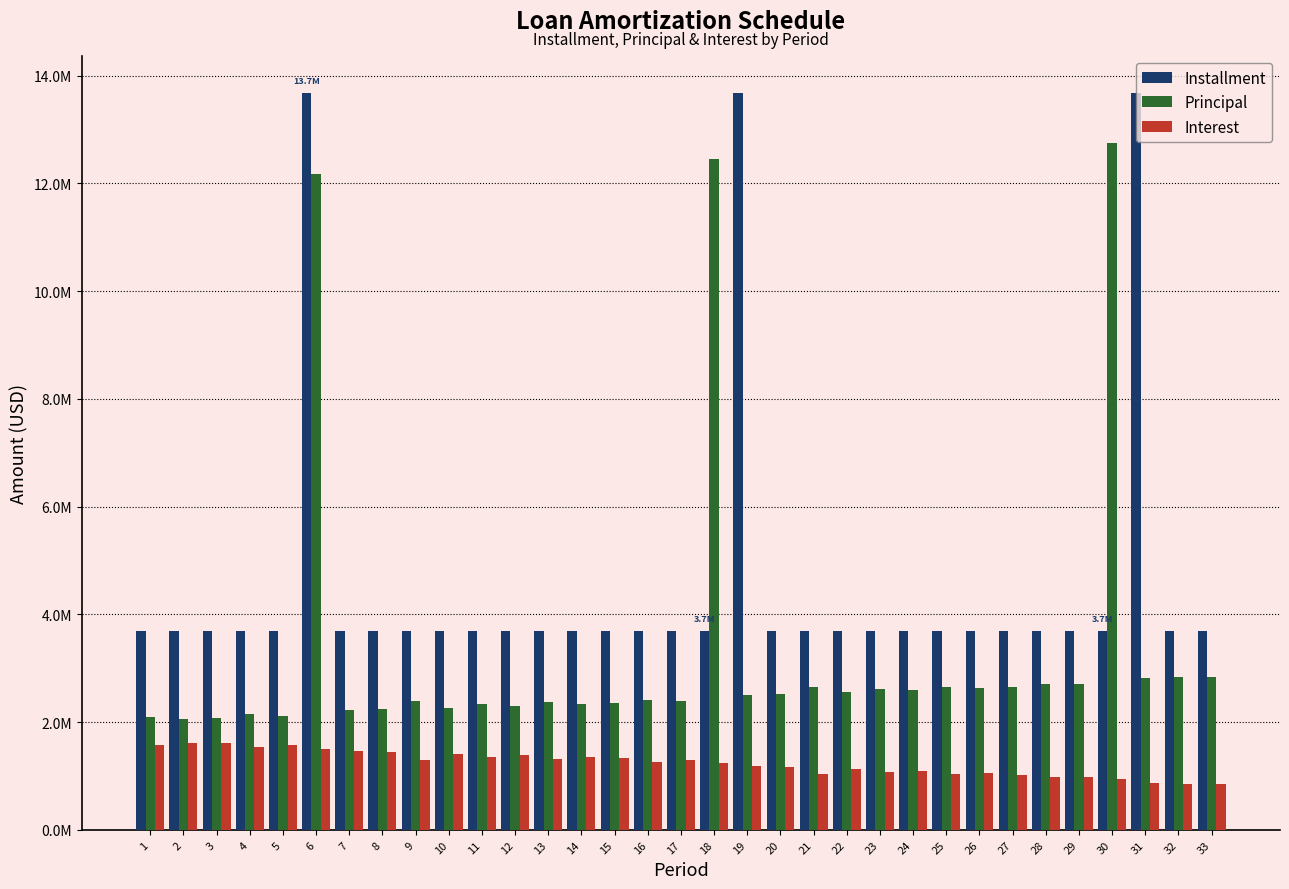

What are all the series names shown in the legend?

Installment, Principal, Interest